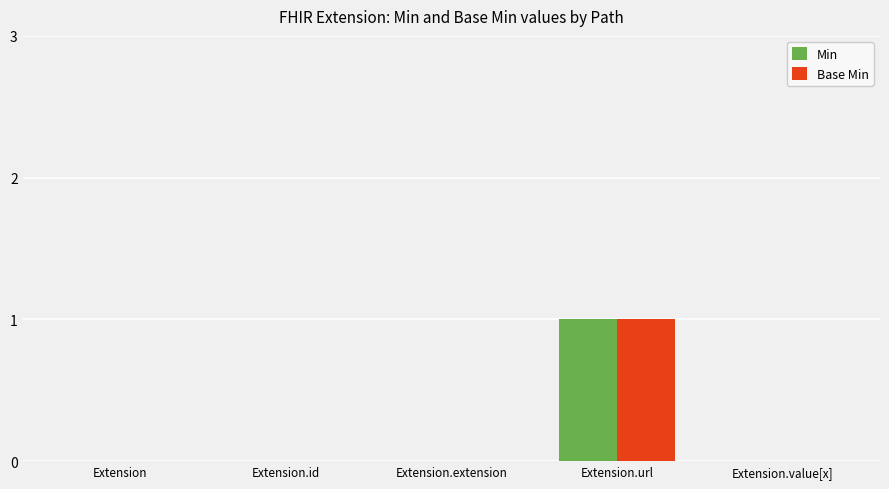

Are the bars horizontal?

No